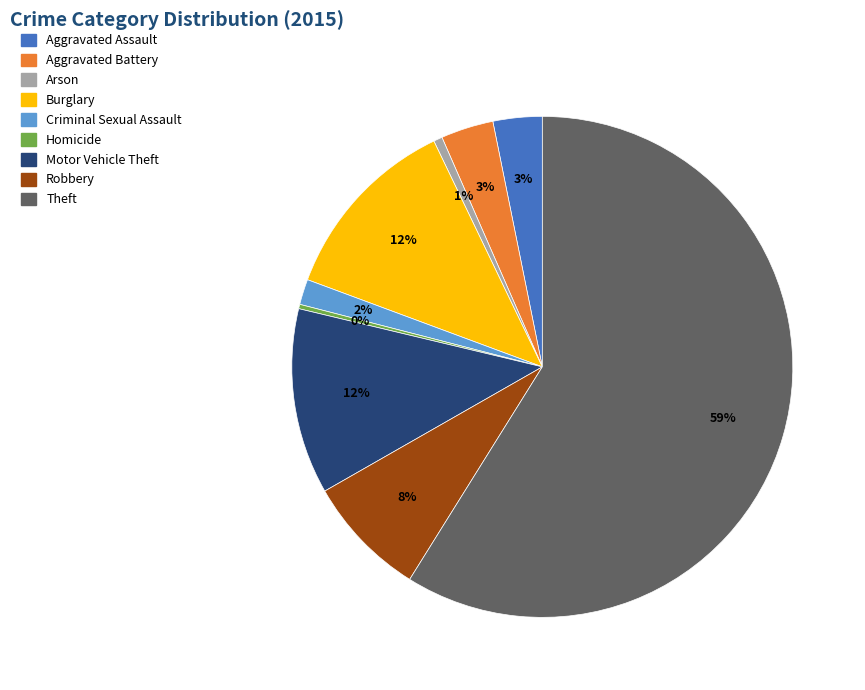

Approximately how many times larger is the value at Robbery compared to Motor Vehicle Theft?

0.7